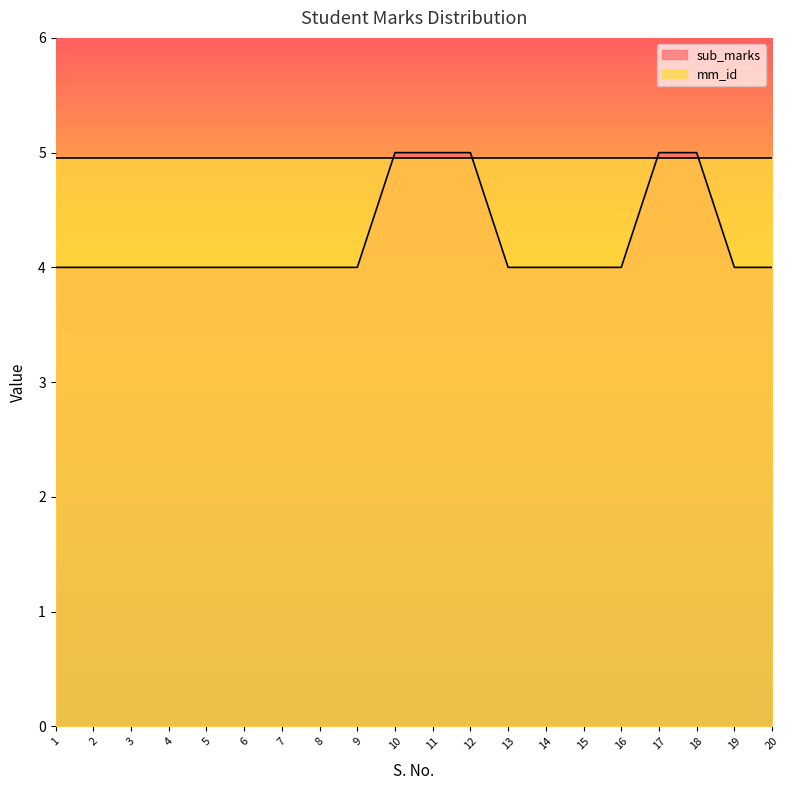

What is the average value?

4